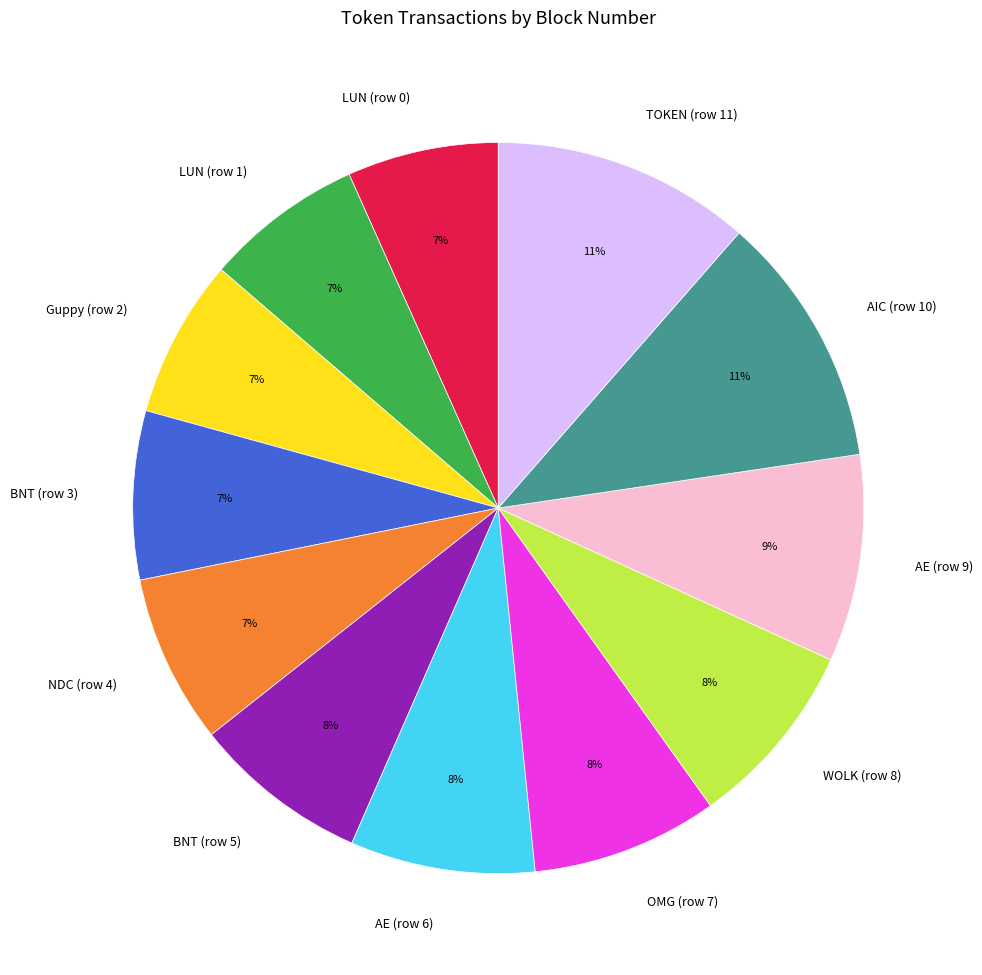

Do WOLK (row 8) and LUN (row 0) together represent more than half of the pie?

No